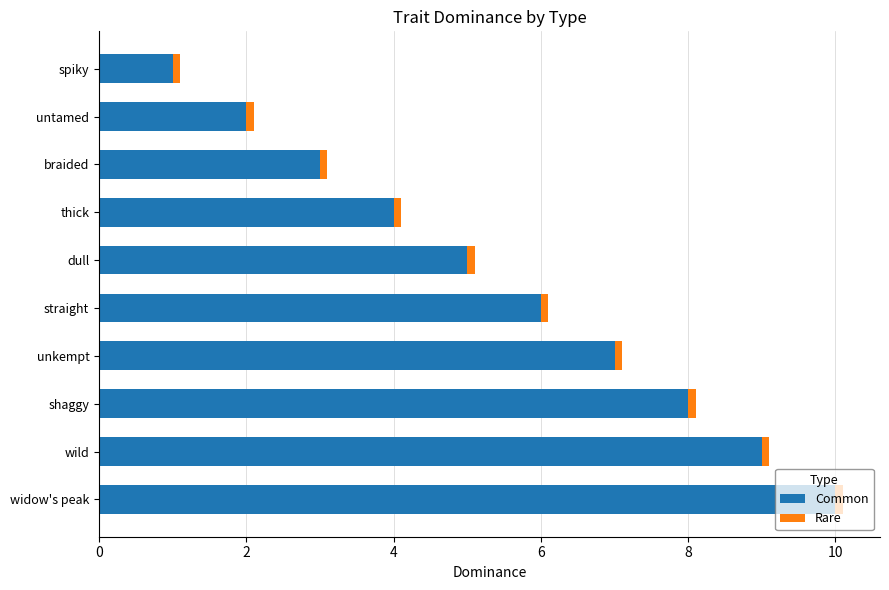

At which category is the sum across all series the highest?

widow's peak